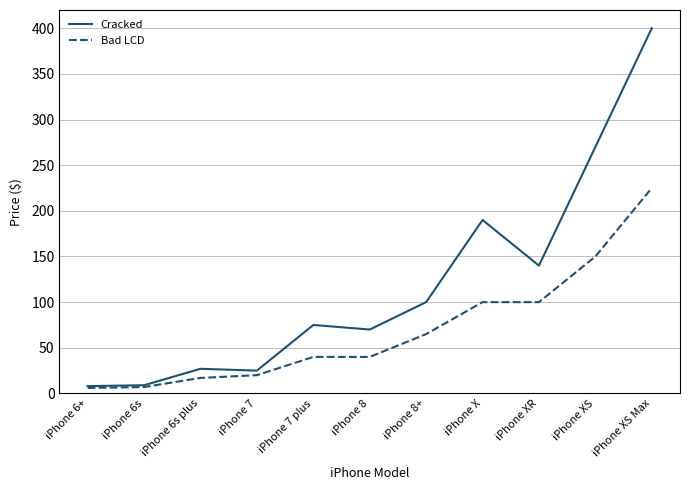

Which label corresponds to the largest value in the chart?

iPhone XS Max